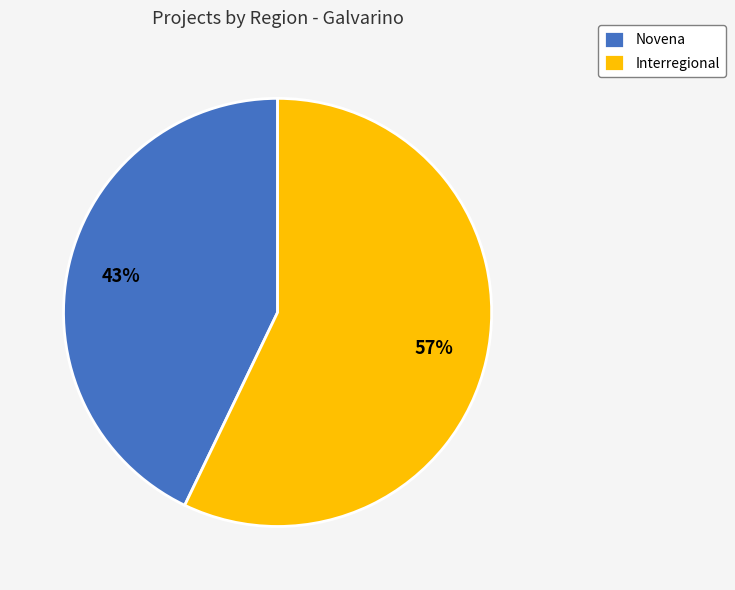

Count the number of slices in the pie.

2